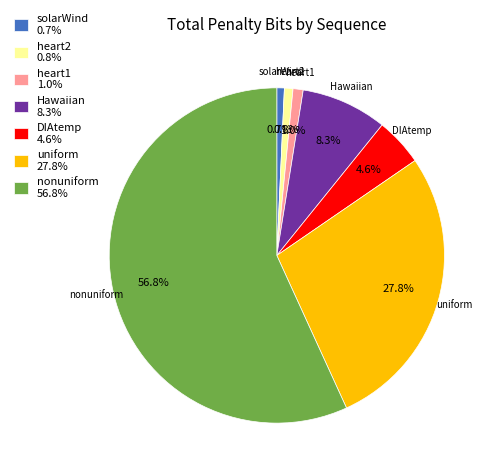

To the nearest percent, what percentage of the pie is solarWind?

1%